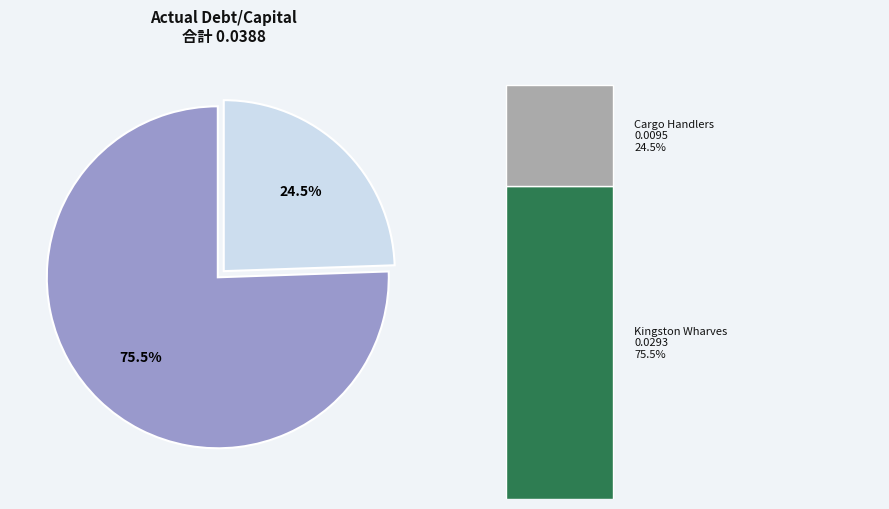

What percentage is the Kingston Wharves Limited (JMSE:KW) slice, to the nearest percent?

76%